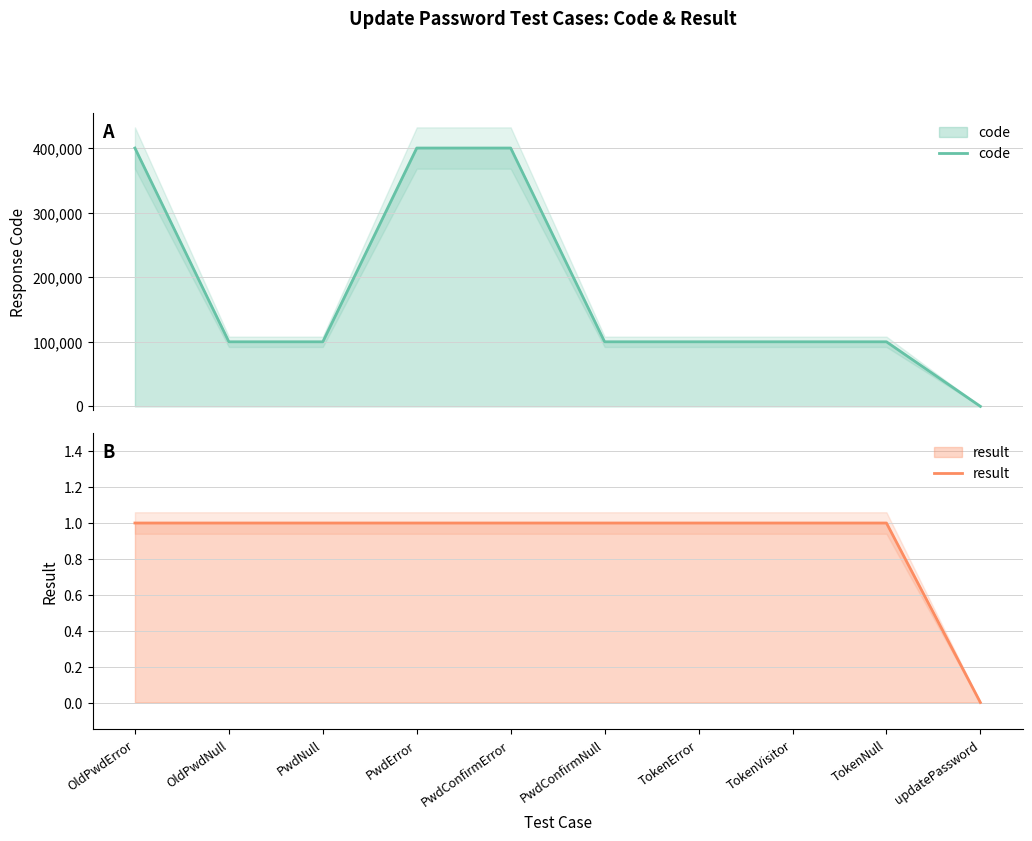

List the labels in order of code value, largest first.

PwdError, OldPwdError, PwdConfirmError, TokenError, TokenNull, TokenVisitor, OldPwdNull, PwdNull, PwdConfirmNull, updatePassword